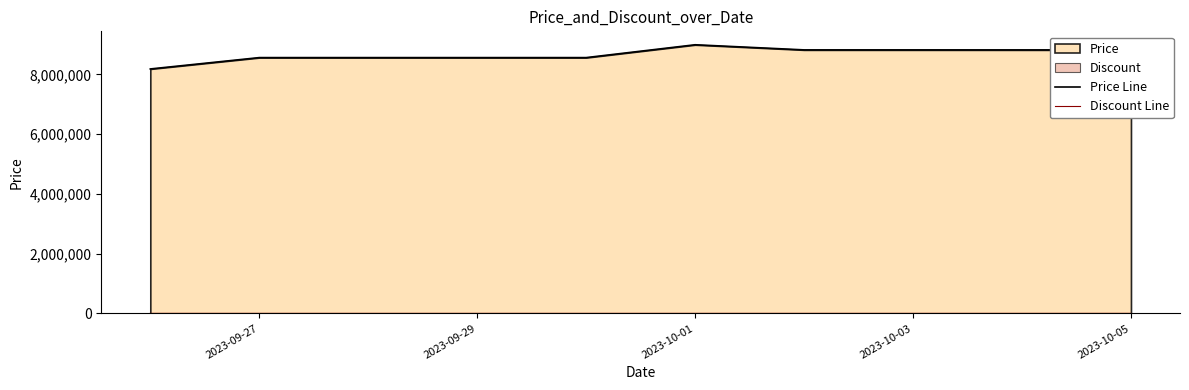

At how many categories does at least one series exceed 5845935?

10